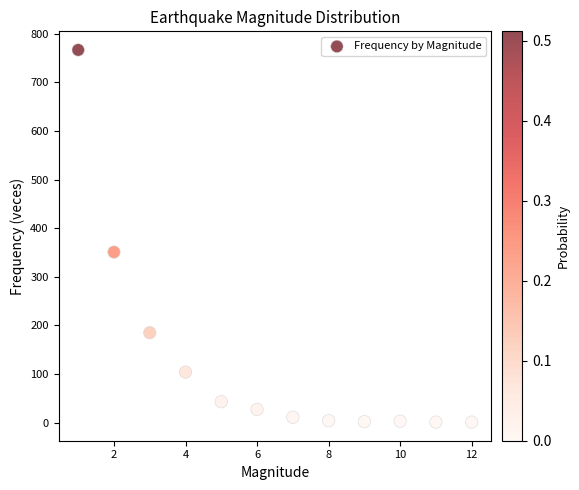

What is the range of X values (max minus min)?

11